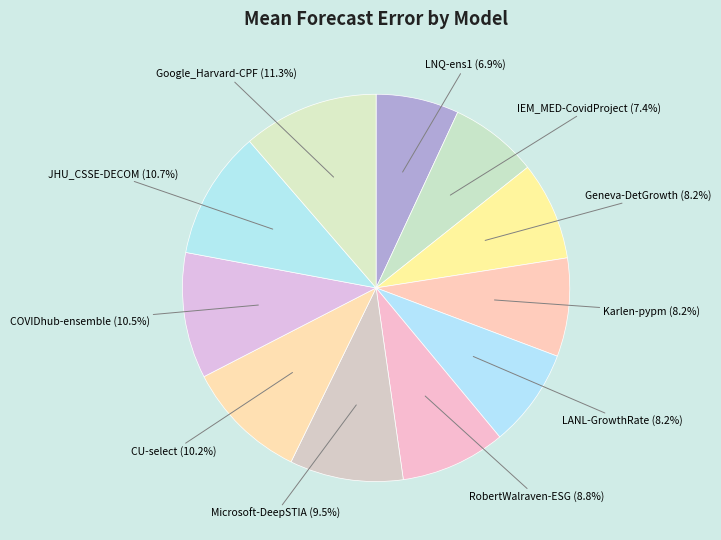

Is Geneva-DetGrowth the majority of the pie?

No